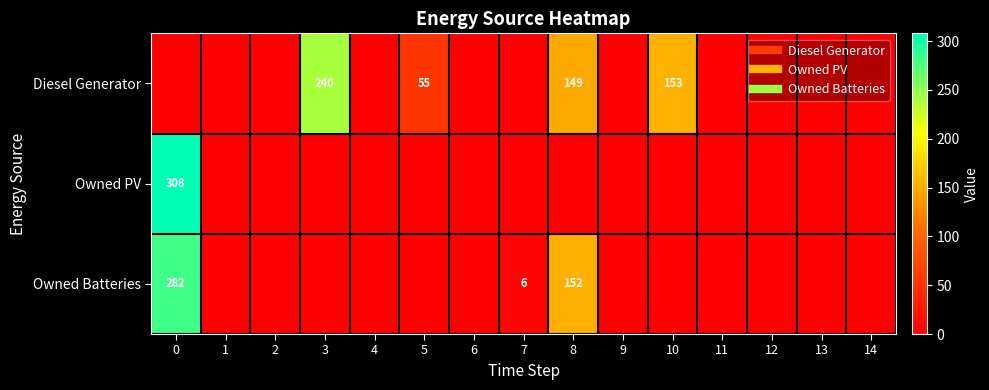

What is the approximate value of Diesel Generator at 10, to the nearest 50?

150